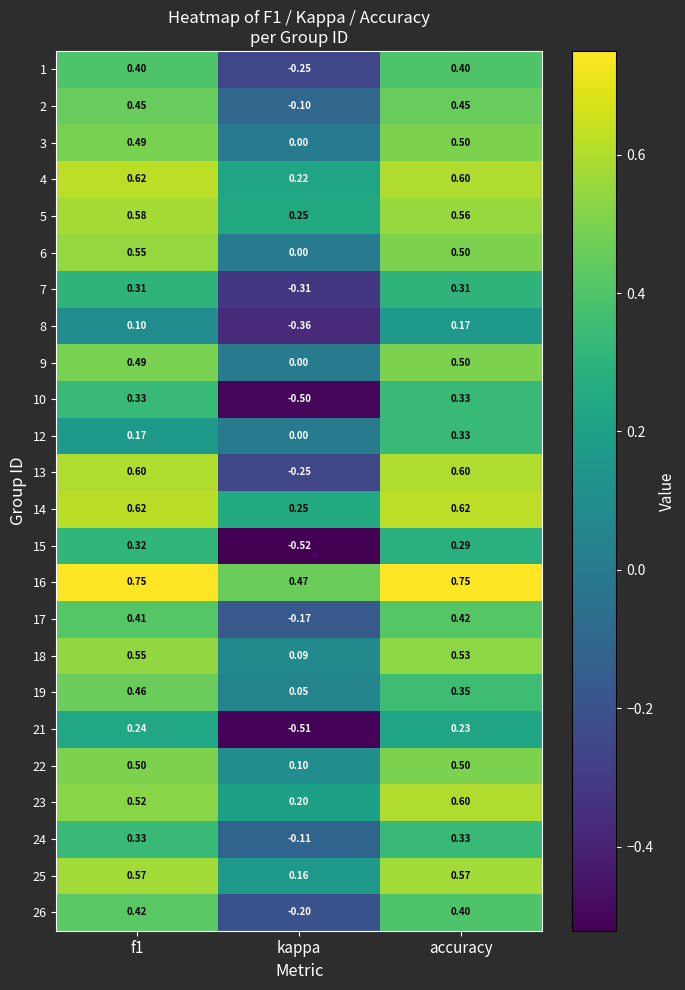

Which category has the lowest value across all series?

kappa